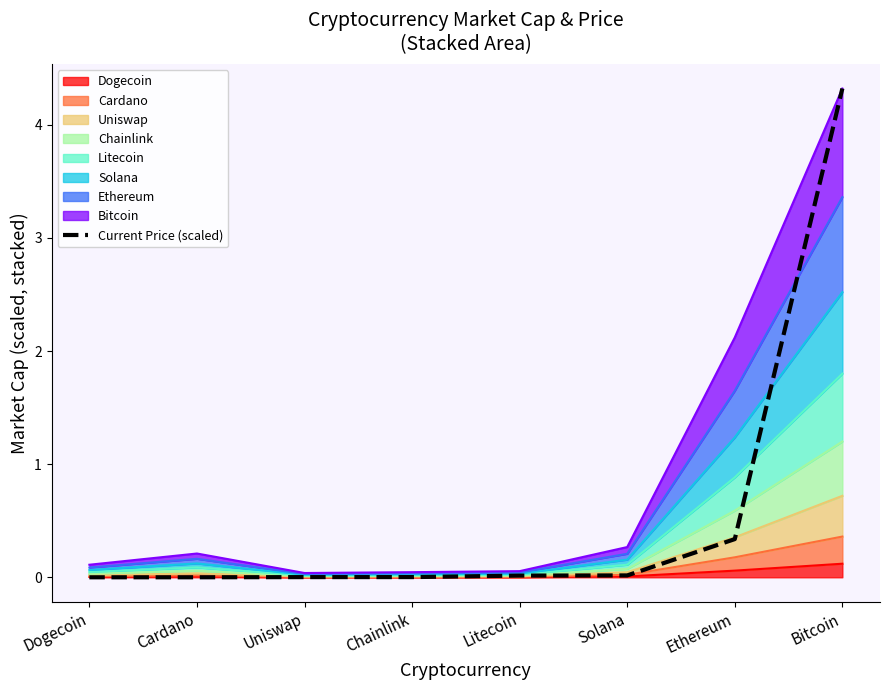

What is the greatest value displayed?

4.3